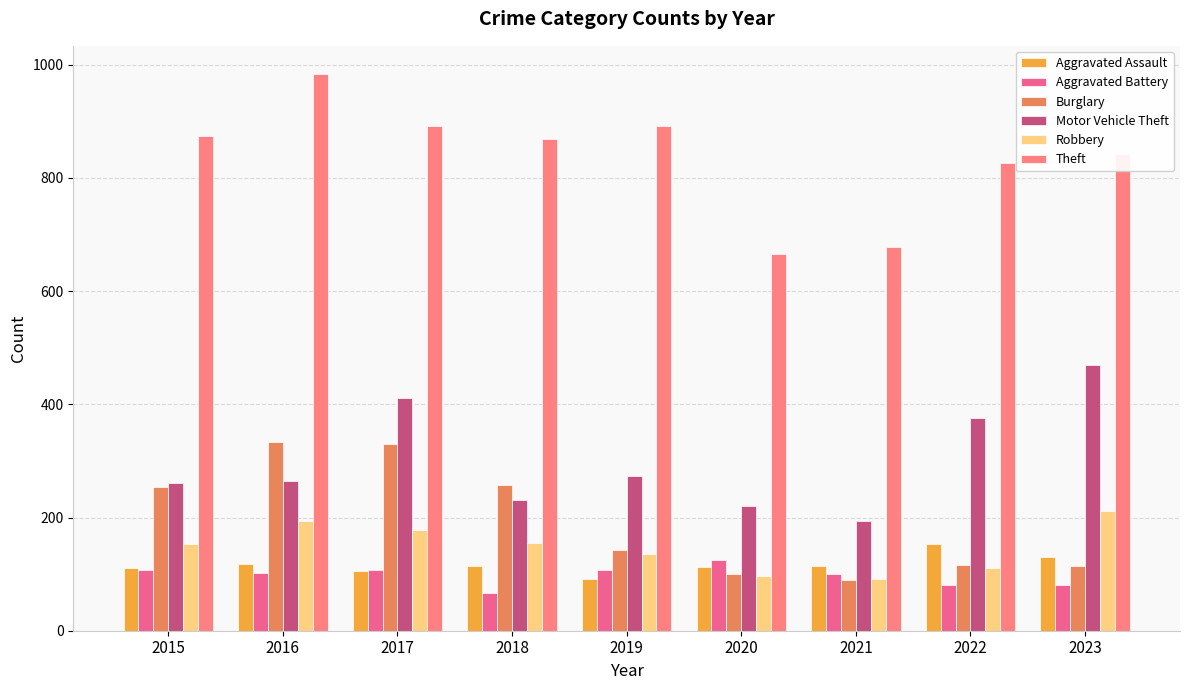

Is it true that Motor Vehicle Theft equals 221 at 2020?

True